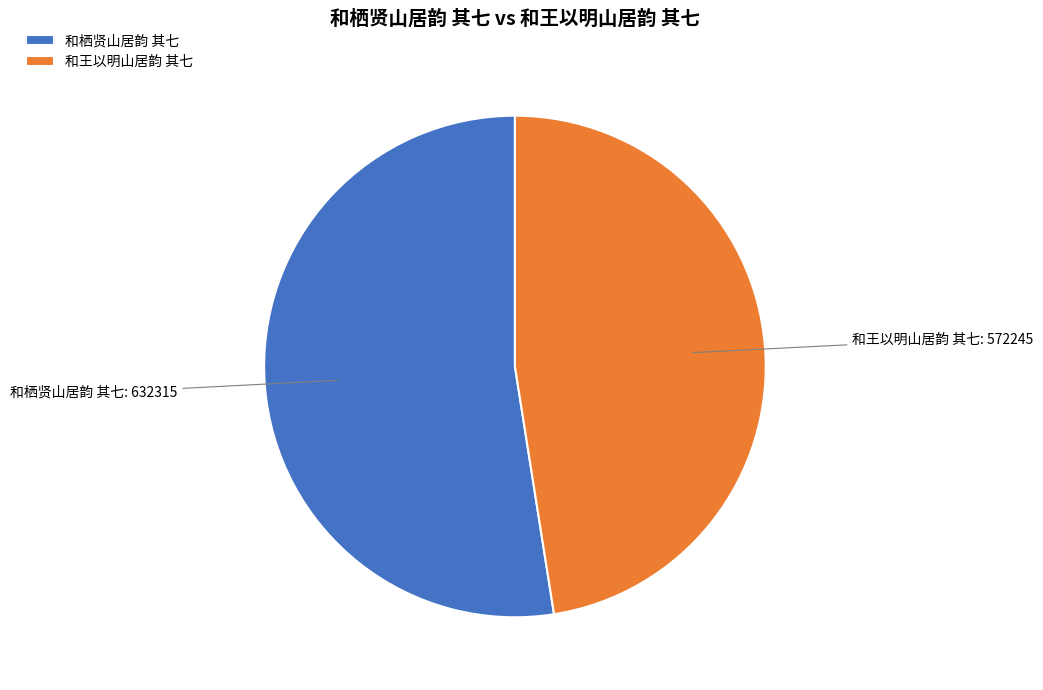

Is the sum of 和王以明山居韵 其七 and 和栖贤山居韵 其七 greater than half?

Yes